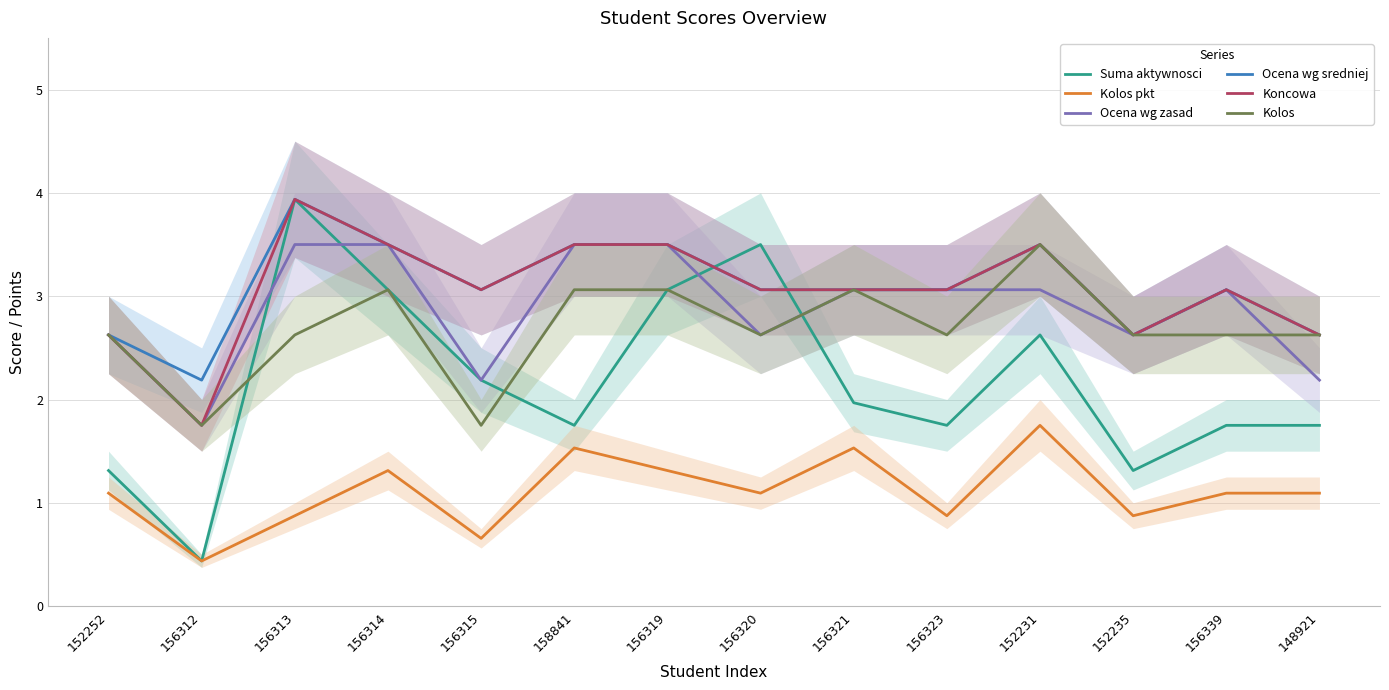

What is the difference between the highest and lowest values at 152231?

1.8